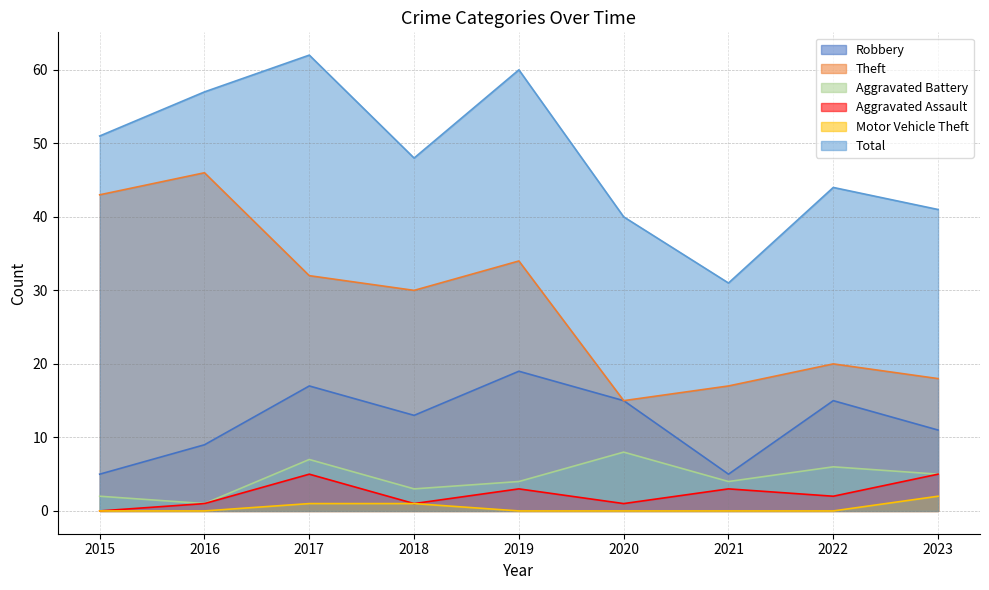

What is the greatest value displayed?

62